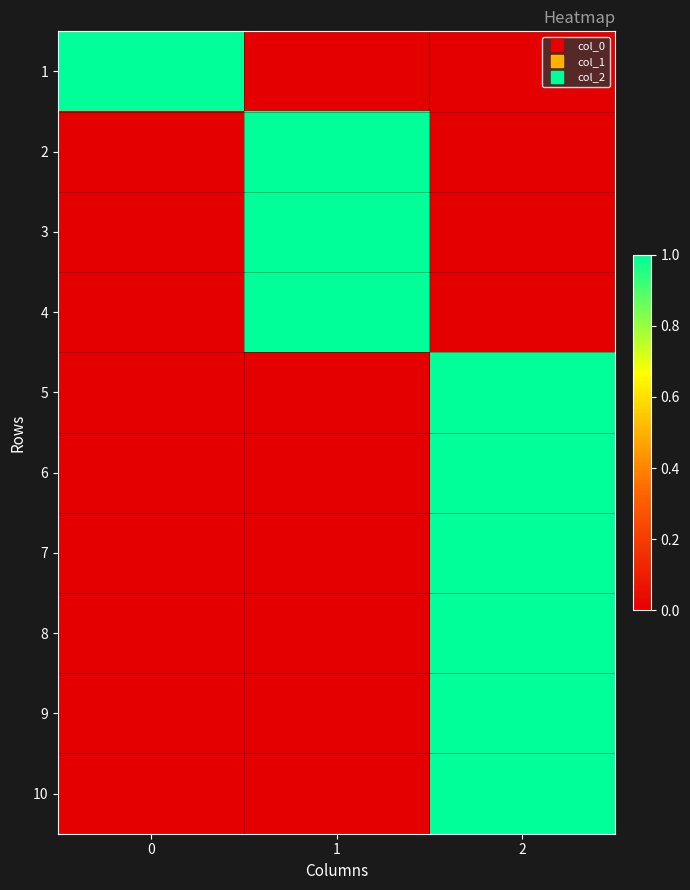

How many distinct data groups are displayed?

10